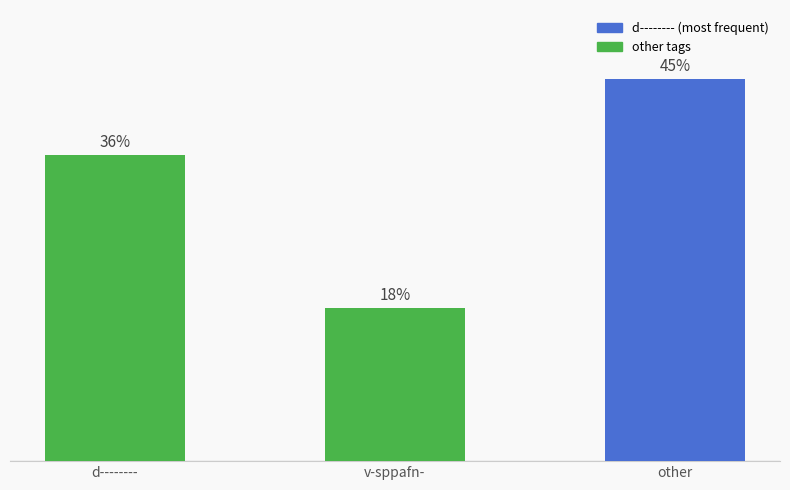

Does the chart contain any negative values?

No